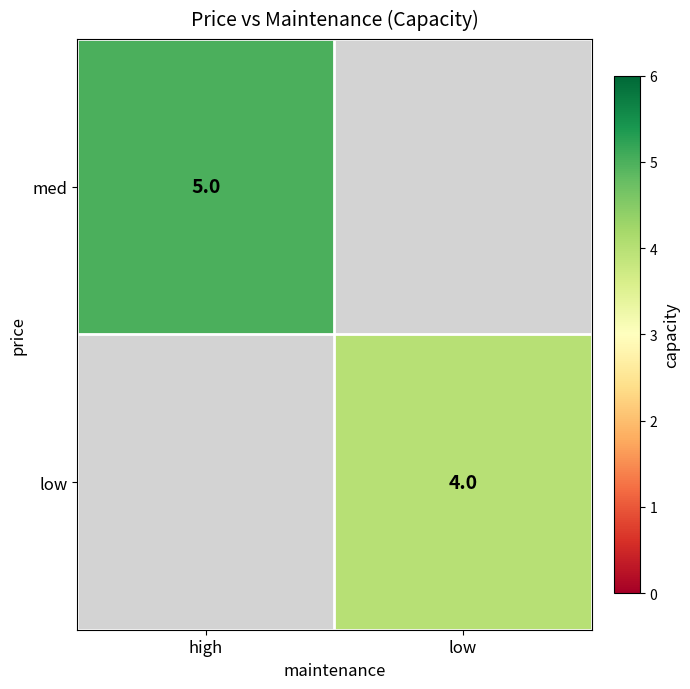

At how many categories does at least one series exceed 4?

1